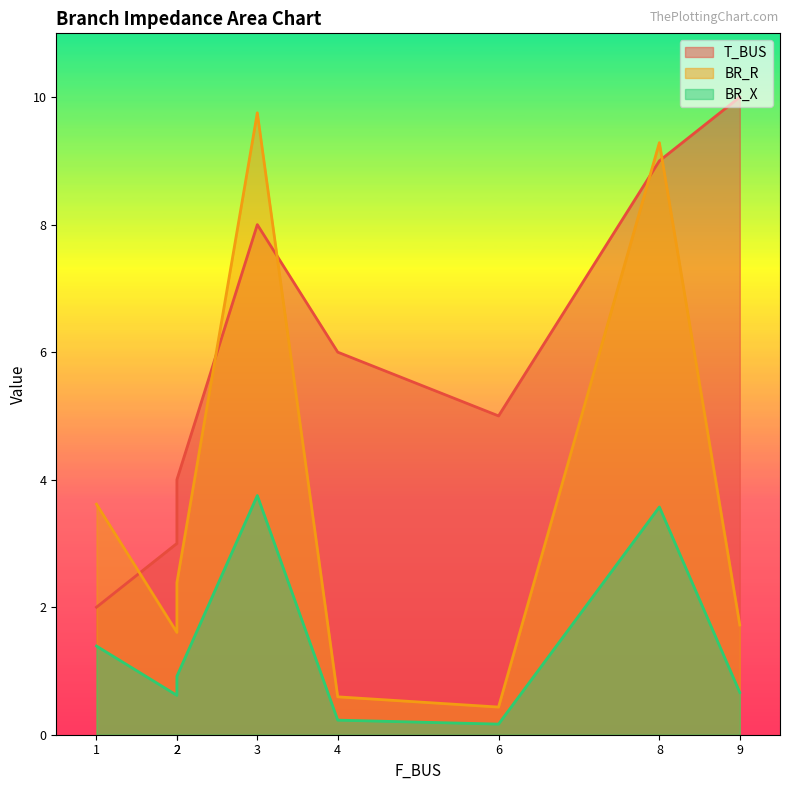

What is the average value of the T_BUS series?

5.9